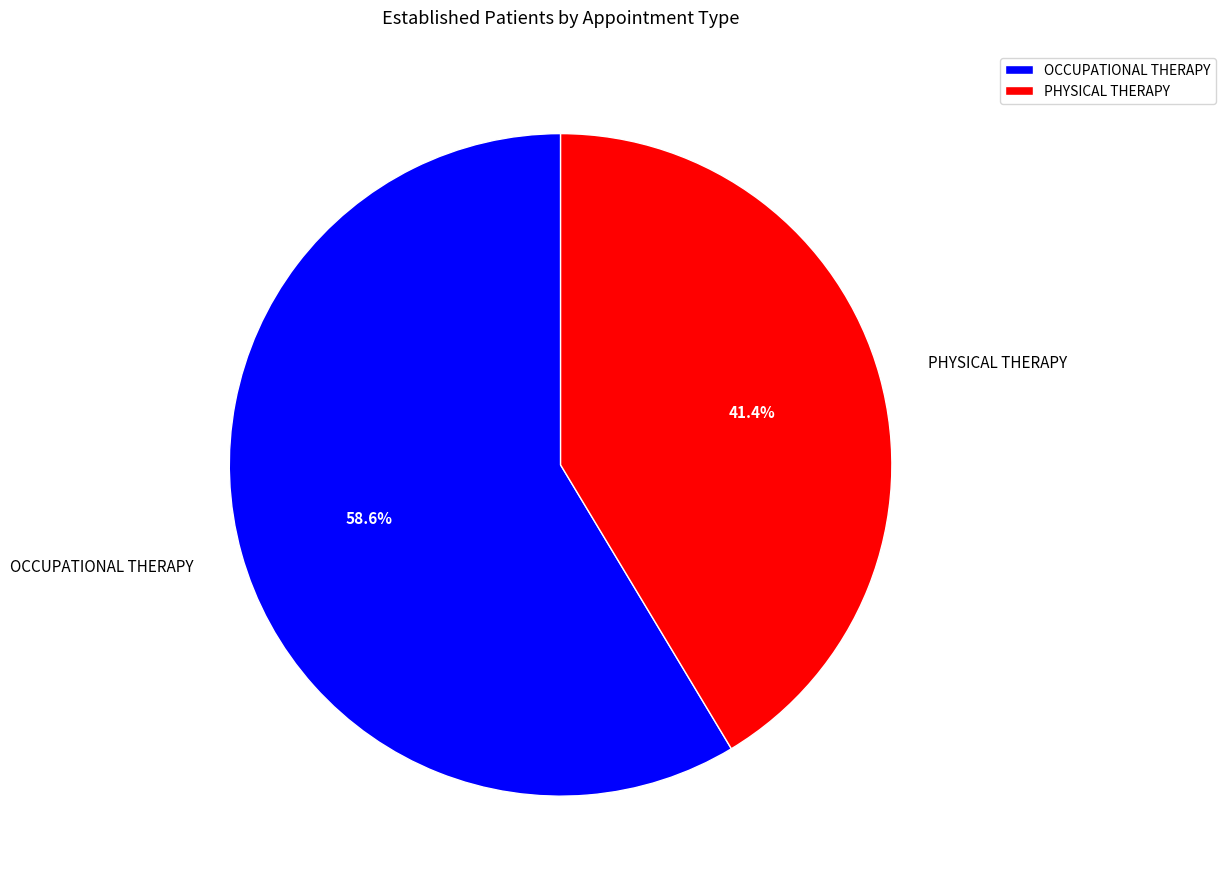

How many slices are in this pie chart?

2